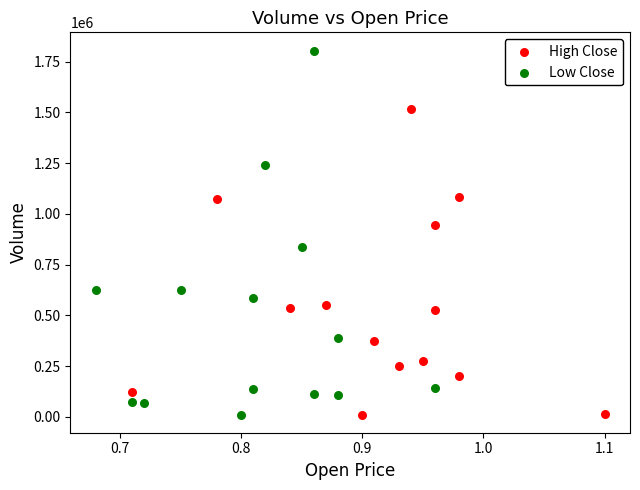

Which series has the widest spread of Y values?

Low Close